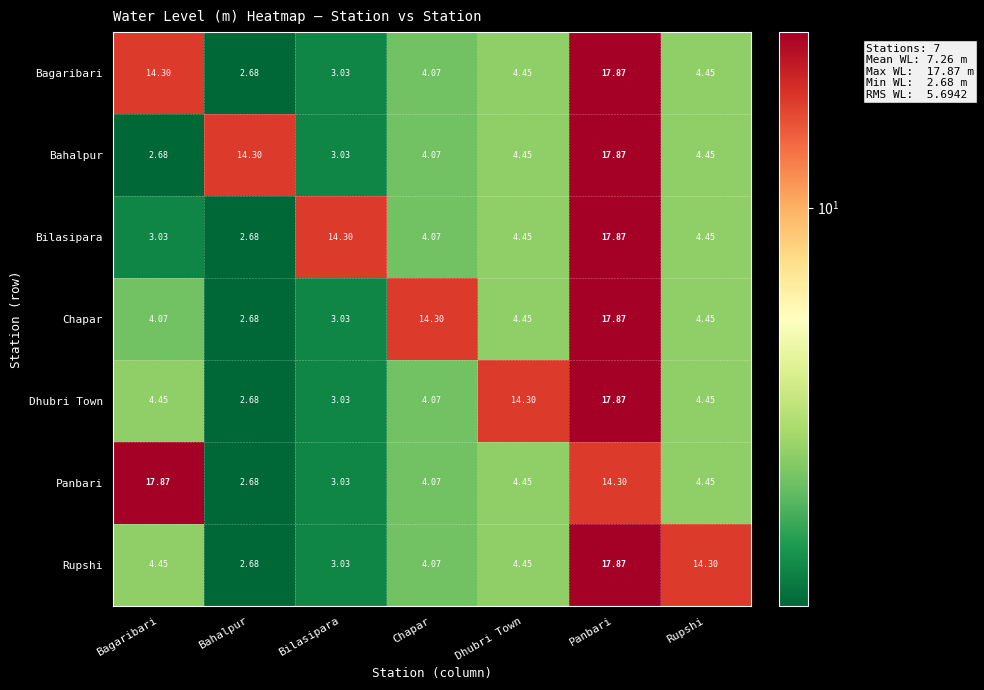

Which series changed the most between Bilasipara and Dhubri Town?

Dhubri Town